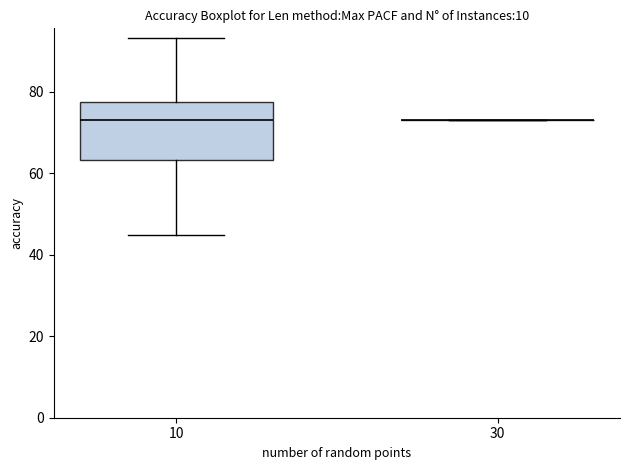

Which box is the tallest, from its lower edge to its upper edge?

10